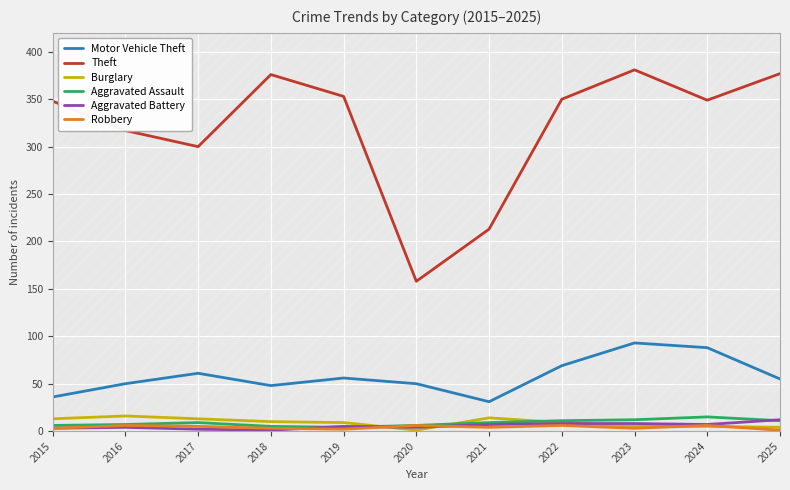

At which category is the sum across all series the highest?

2023